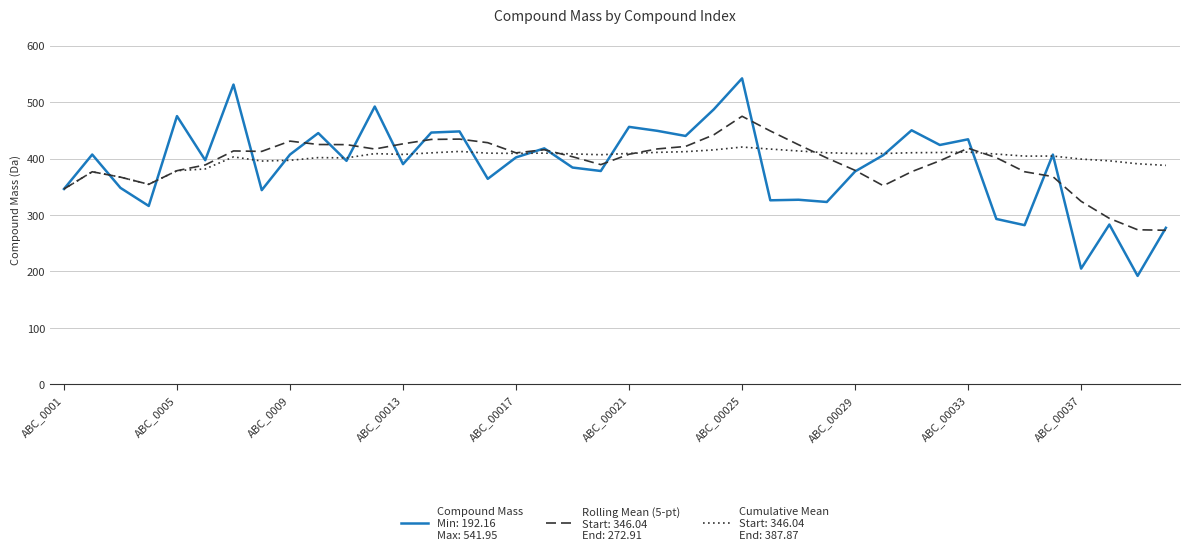

Does the chart have visible grid lines?

Yes